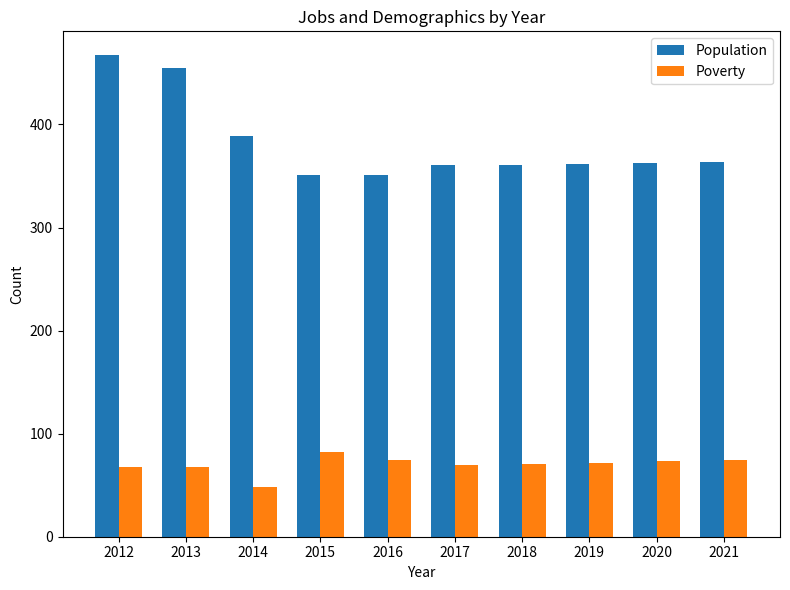

Rank the series by their average value, from highest to lowest.

Population, Poverty